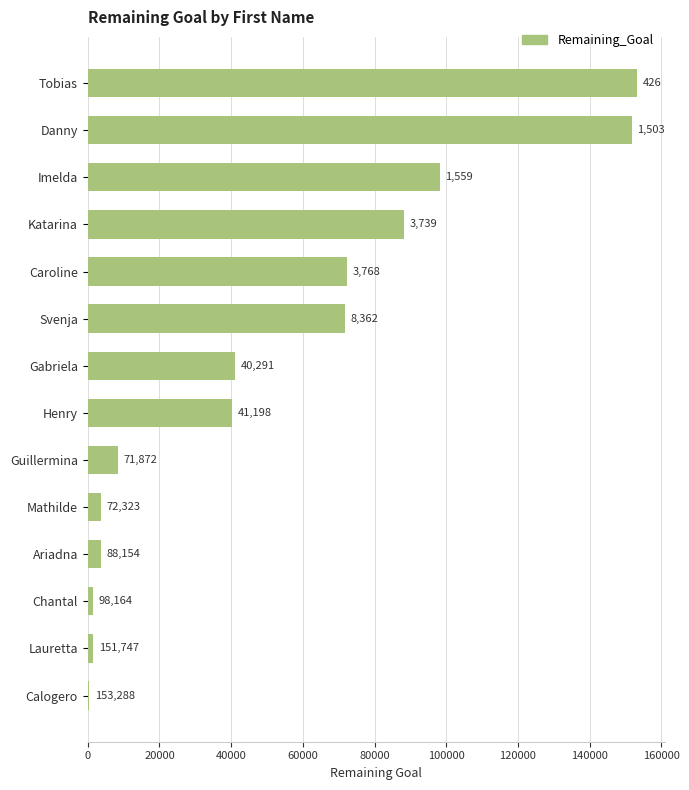

The chart shows a value of 1559 at Chantal. True or false?

True